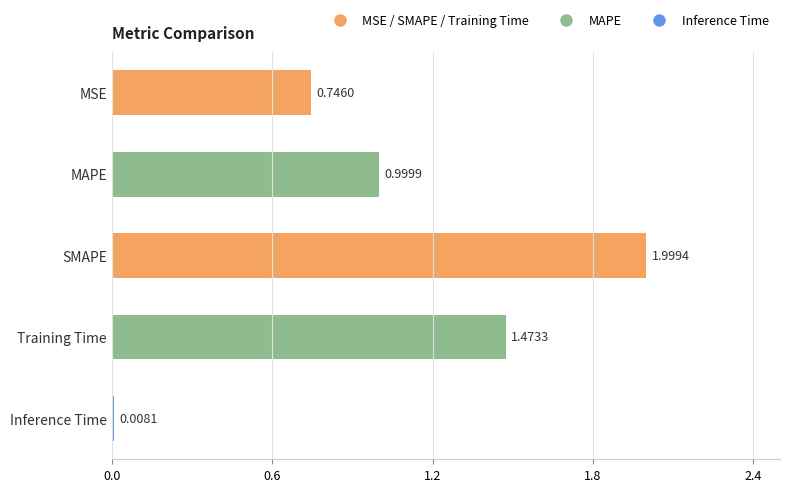

Where is the data nearest to the value 1?

MAPE